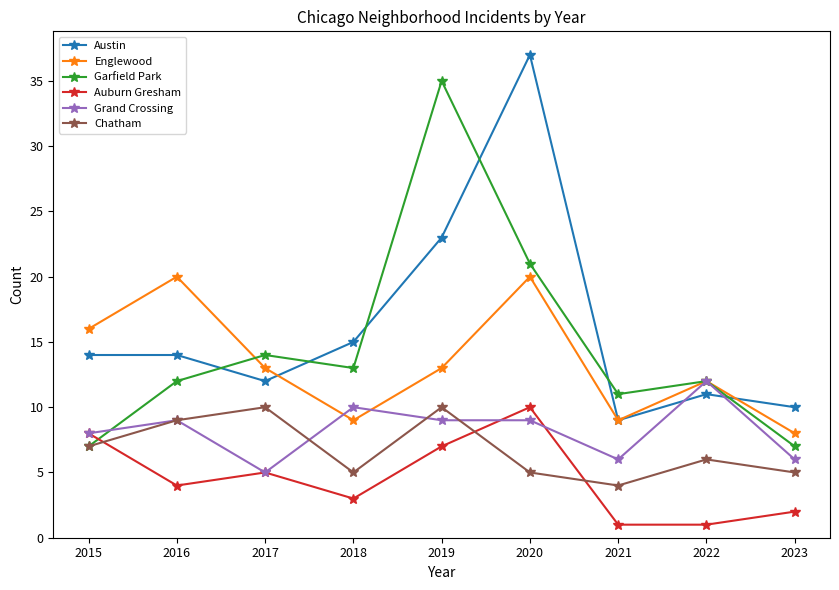

What is the difference between the highest and lowest values at 2020?

32